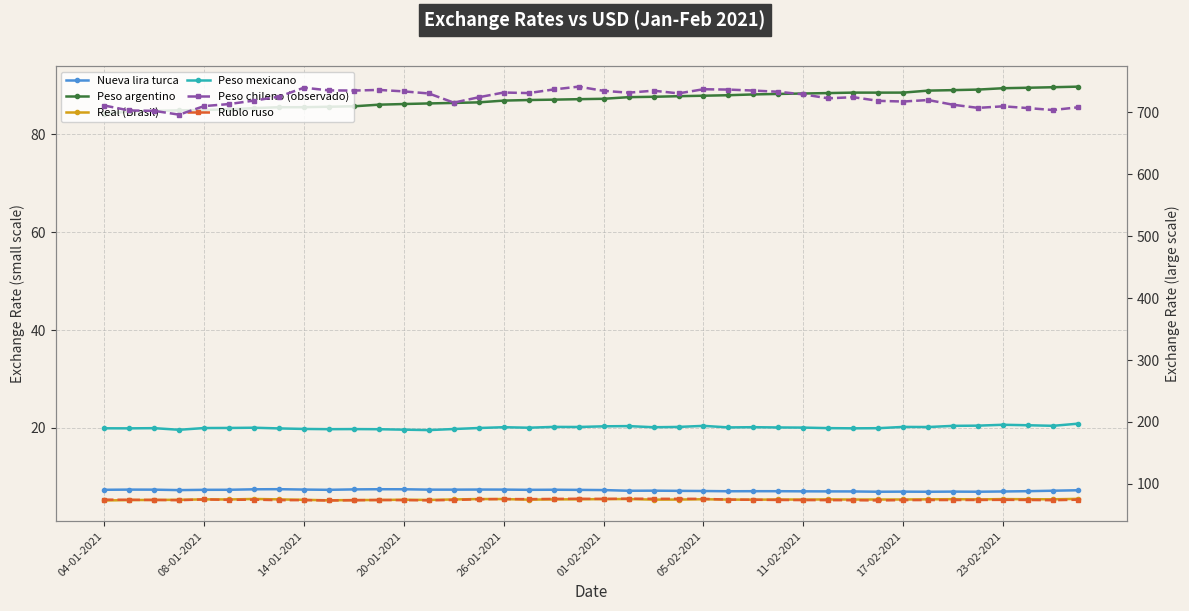

True or false: Peso argentino and Real (Brasil) cross at least once.

False